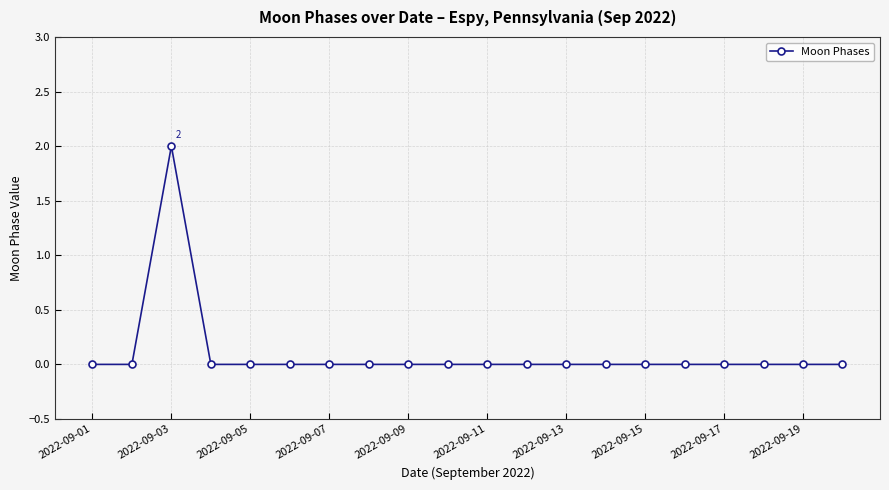

Does the chart have visible grid lines?

Yes